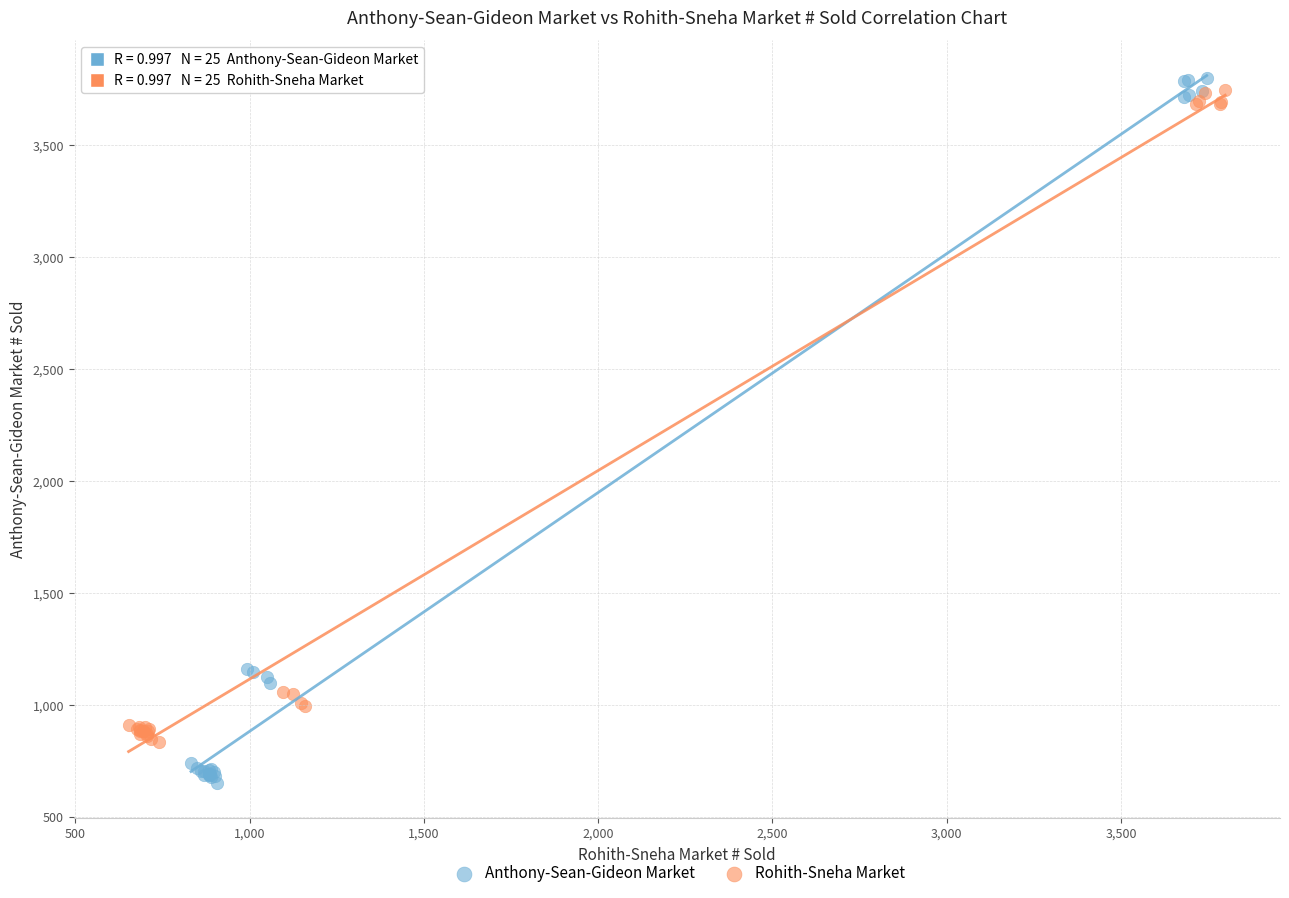

Which series has the widest spread of Y values?

Anthony-Sean-Gideon Market